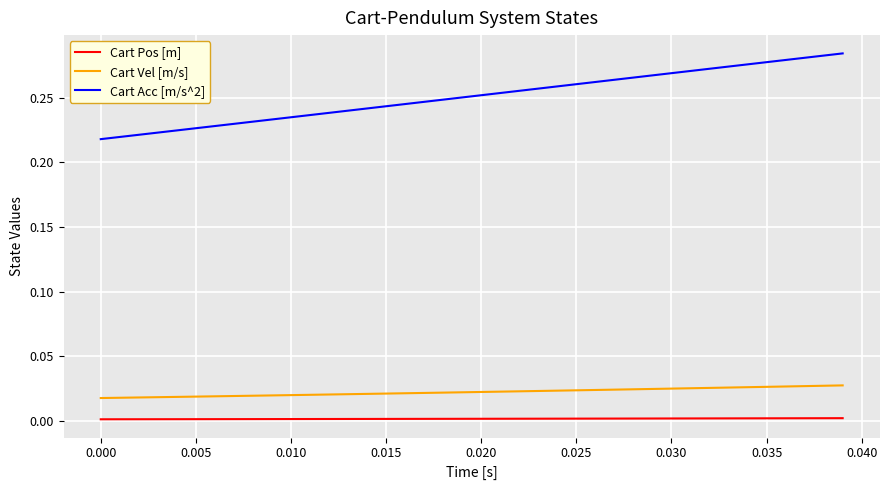

True or false: Cart Vel [m/s] and Cart Acc [m/s^2] intersect in this chart.

False